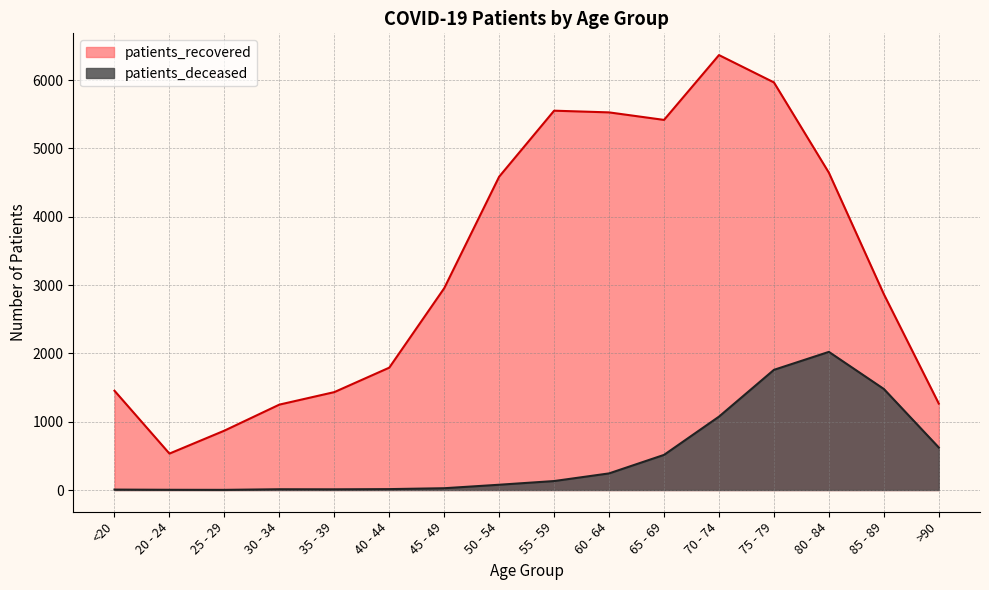

How many data points in patients_deceased are less than 131?

8